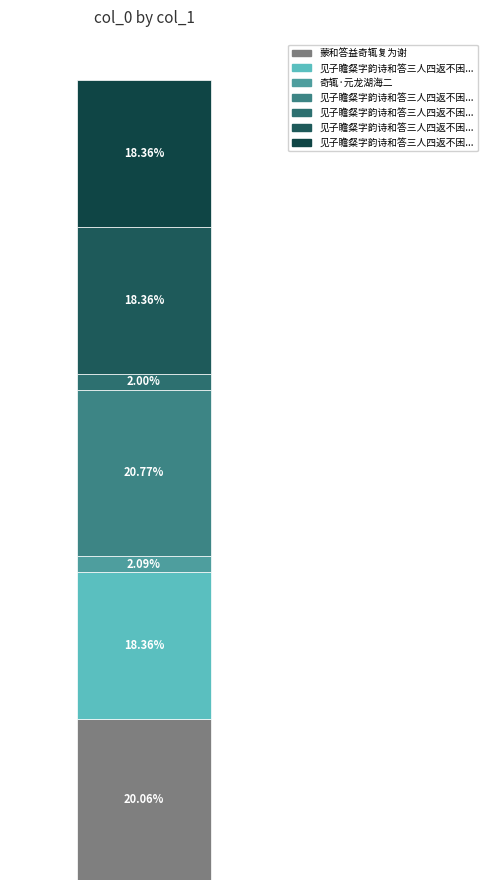

List the labels in order of value, largest first.

见子瞻粲字韵诗和答三人四返不困而愈崛奇辄次韵寄彭门三首, 蒙和答益奇辄复为谢, 见子瞻粲字韵诗和答三人四返不困而愈崛奇辄次韵寄彭门三首 其三, 见子瞻粲字韵诗和答三人四返不困而愈崛奇辄次韵寄彭门三首 其一, 见子瞻粲字韵诗和答三人四返不困而愈崛奇辄次韵寄彭门三首 其二, 奇辄·元龙湖海二, 见子瞻粲字韵诗和答三人四返不困而愈崛奇辄